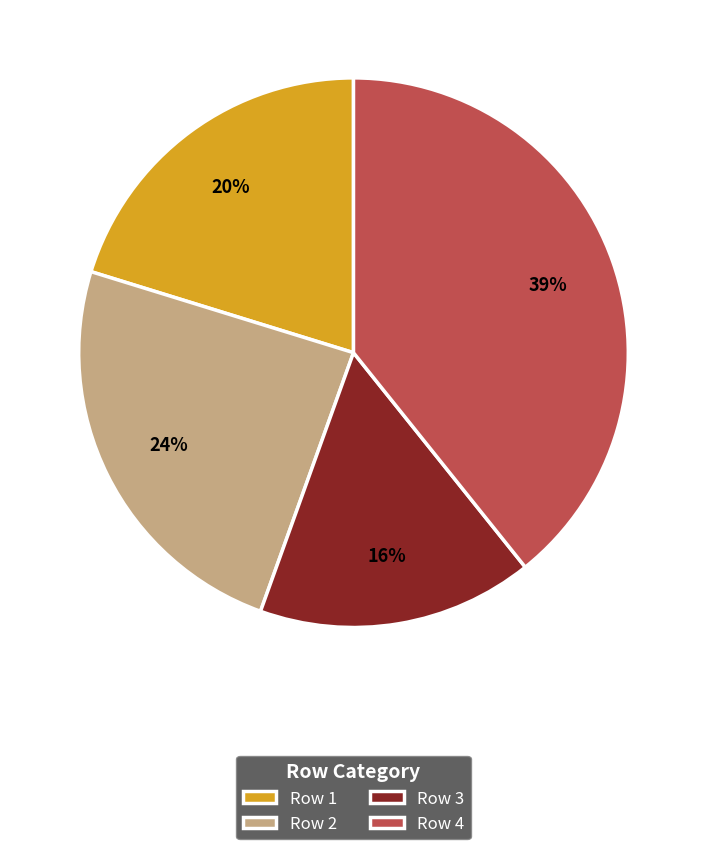

What is the largest slice in the pie chart?

Row 4